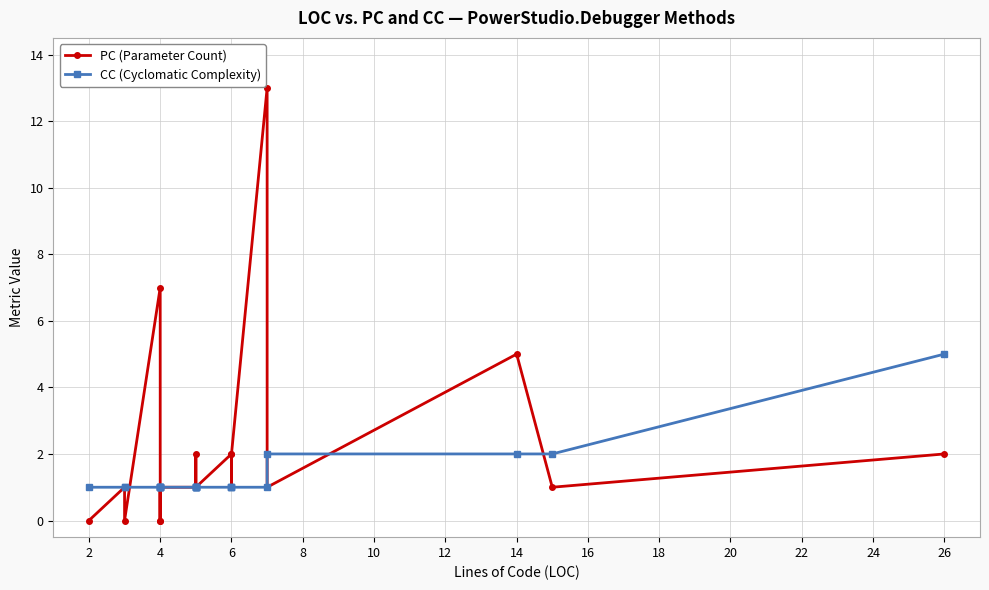

How many interior local valleys does the PC (Parameter Count) series have?

6